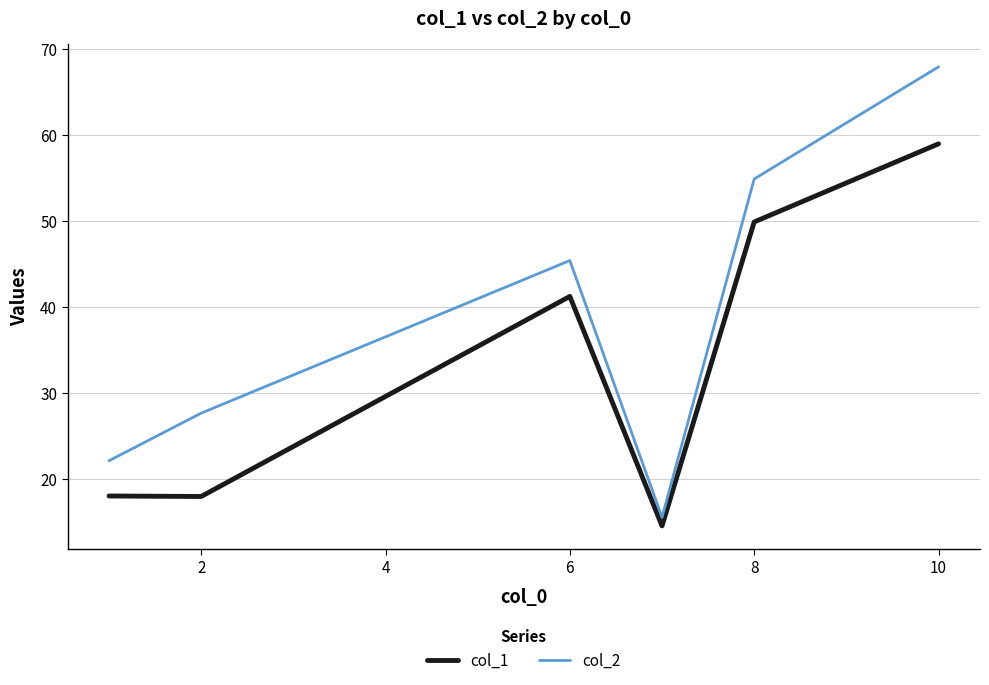

True or false: col_2 and col_1 intersect in this chart.

False